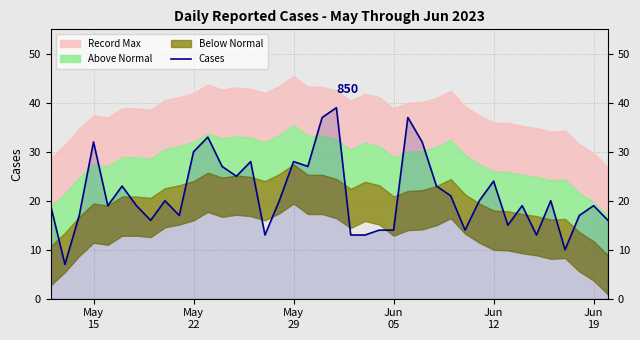

What is the average value?

21